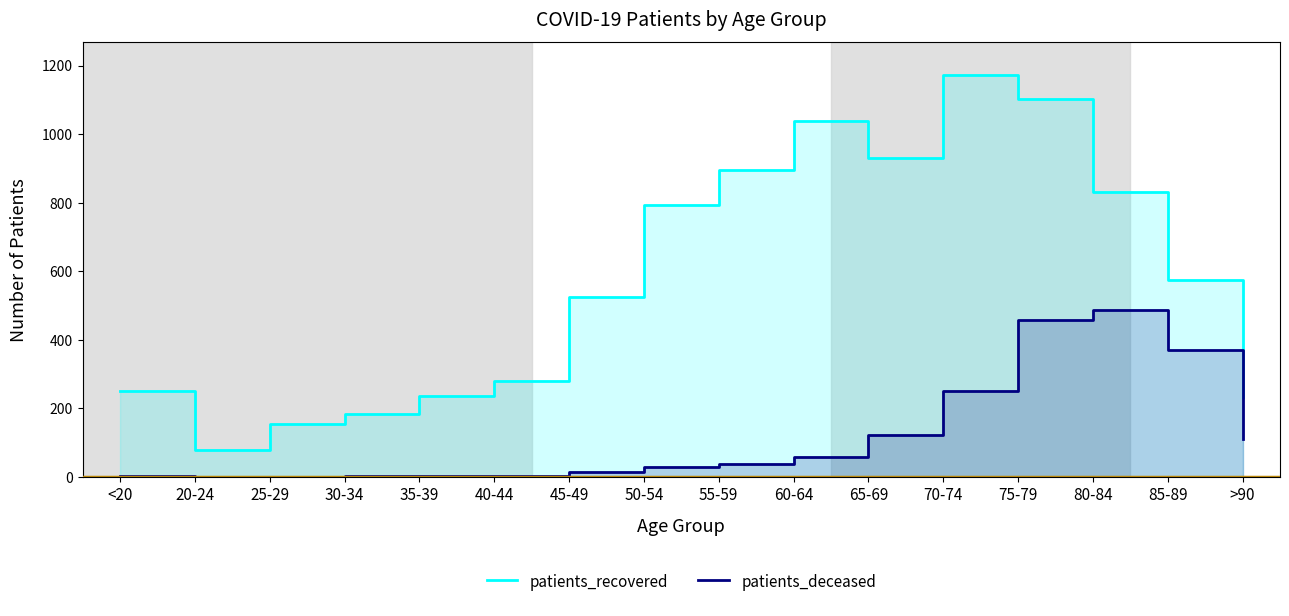

Which series has the largest total across all categories?

patients_recovered